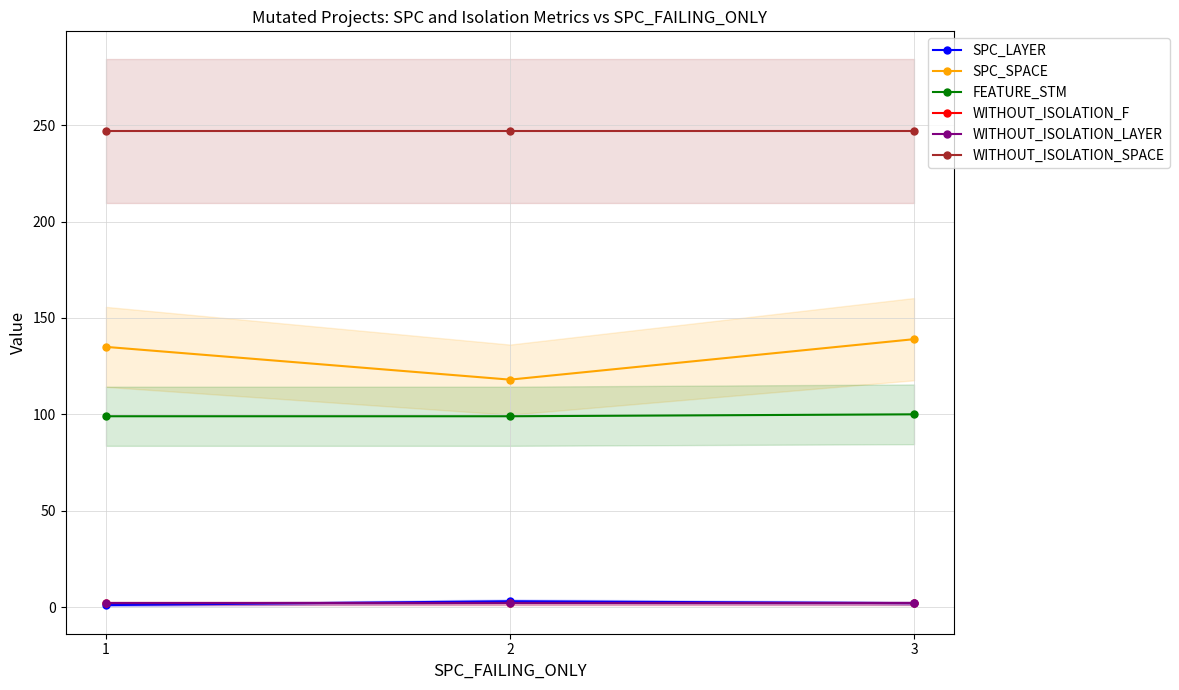

Which series has the largest total across all categories?

WITHOUT_ISOLATION_SPACE